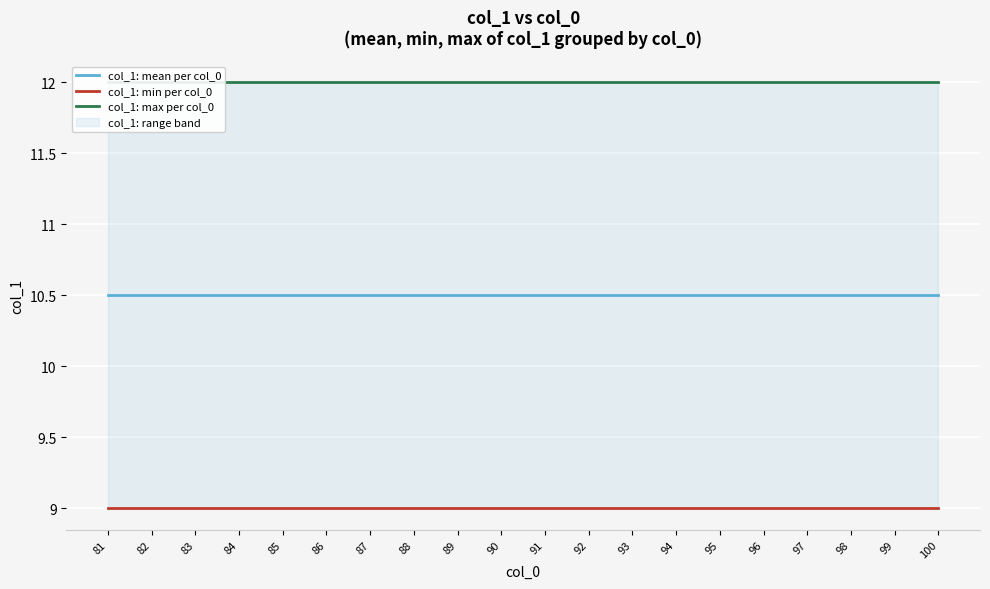

True or false: col_1: min per col_0 has a value of 9.0 at 88.

True